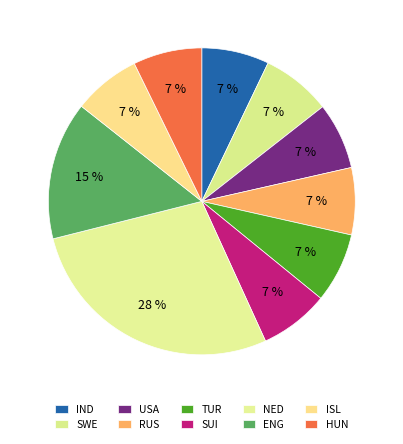

Count the number of slices in the pie.

10